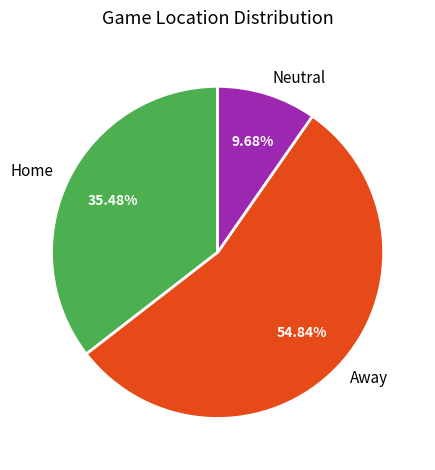

Does Neutral account for over 50% of the chart?

No